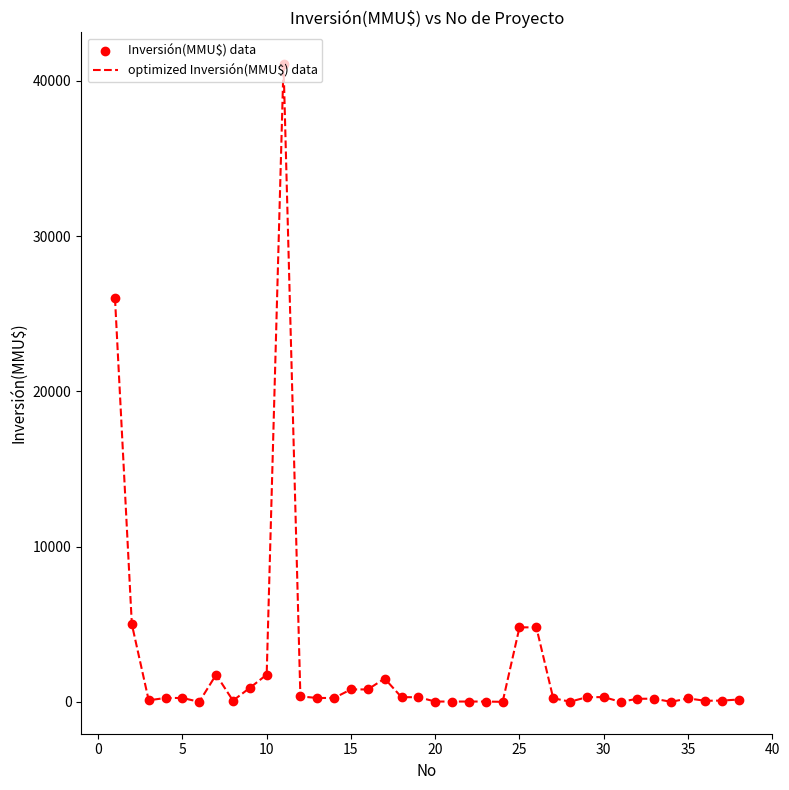

What is the maximum value shown in the chart?

41075